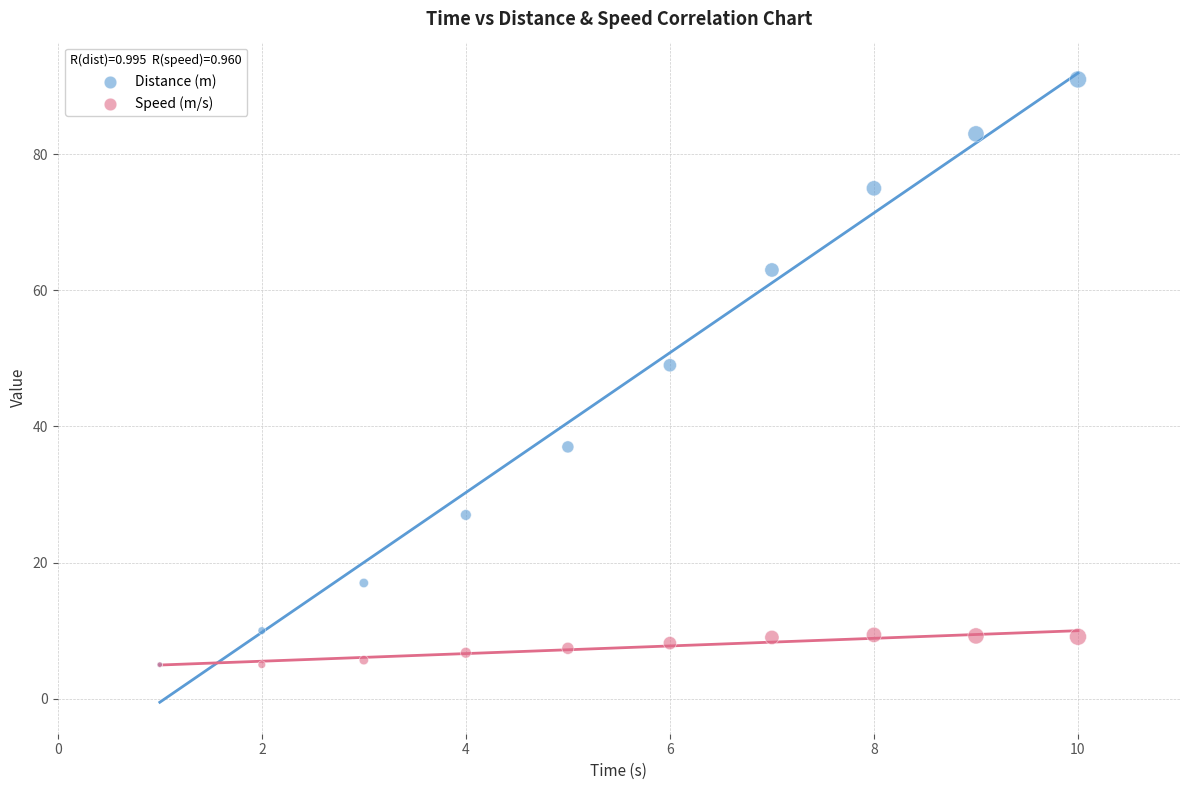

Which series contains the highest Y value?

Distance (m)